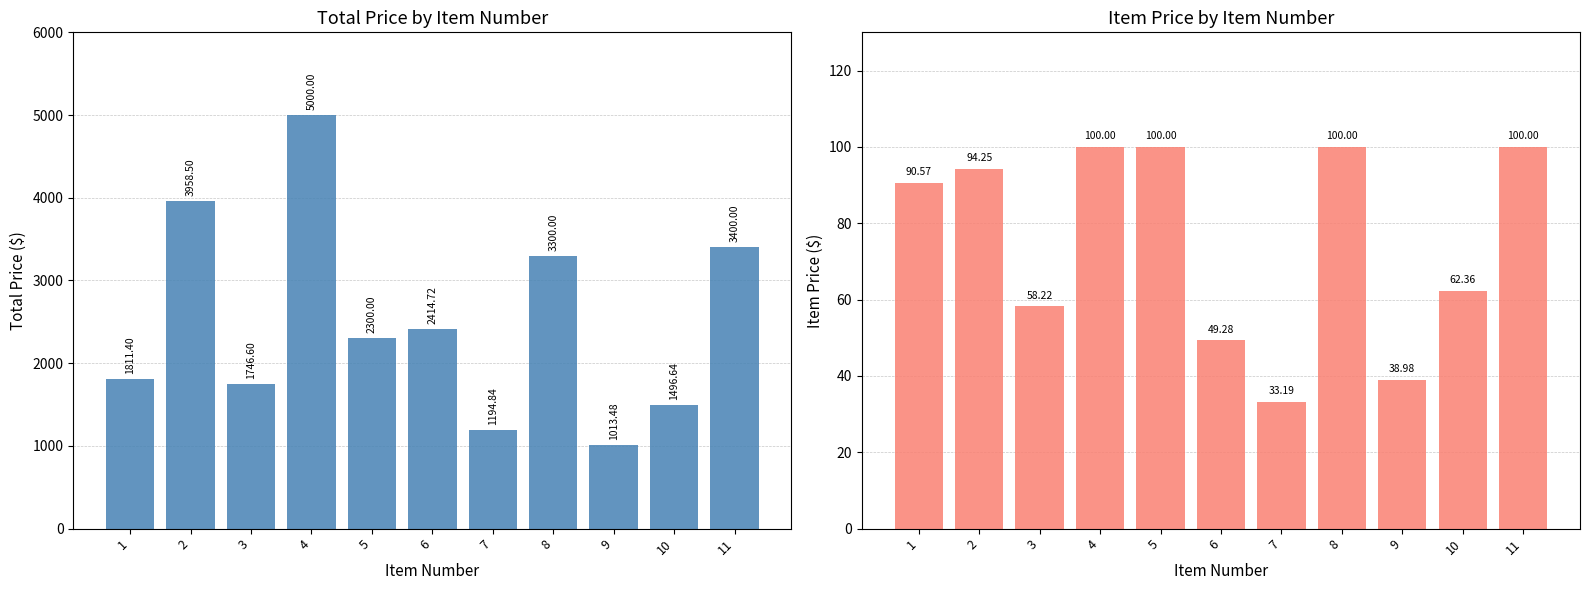

How many values in the TOTAL PRICE series are below 2300?

5